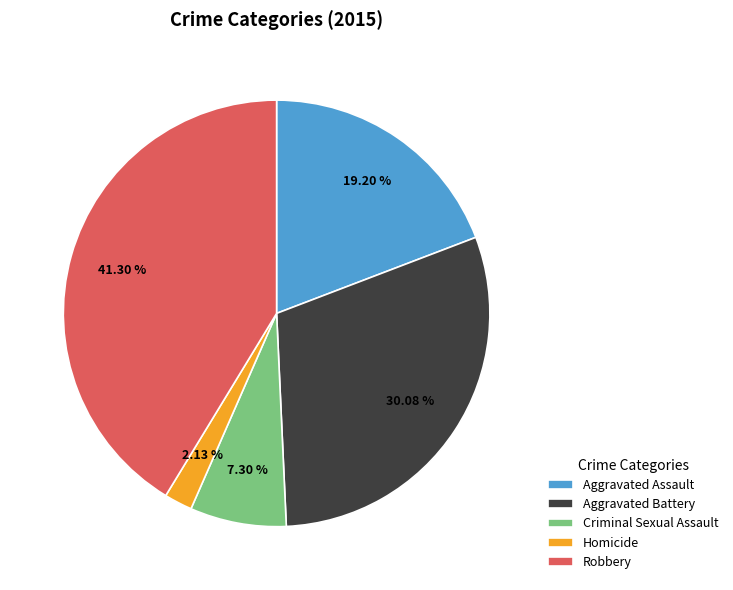

How many slices are in this pie chart?

5